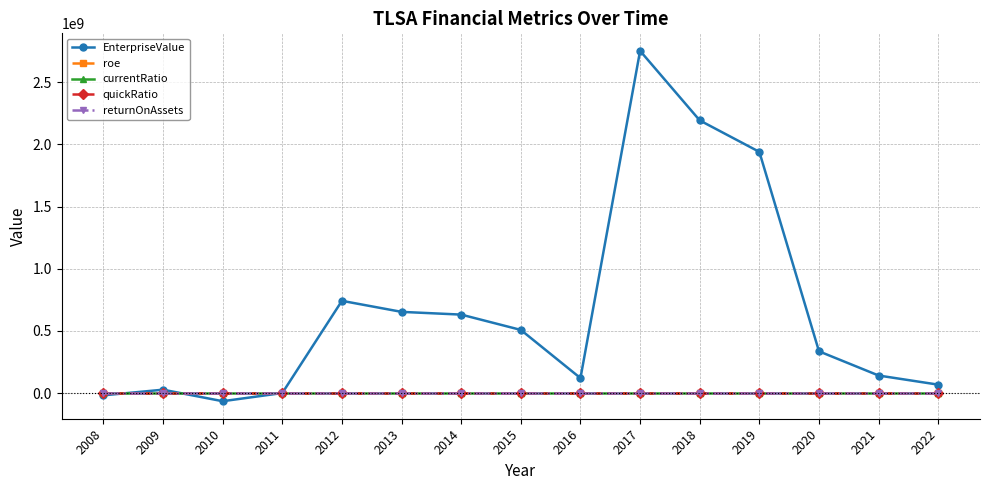

Is it true that roe equals 4.0 at 2013?

True